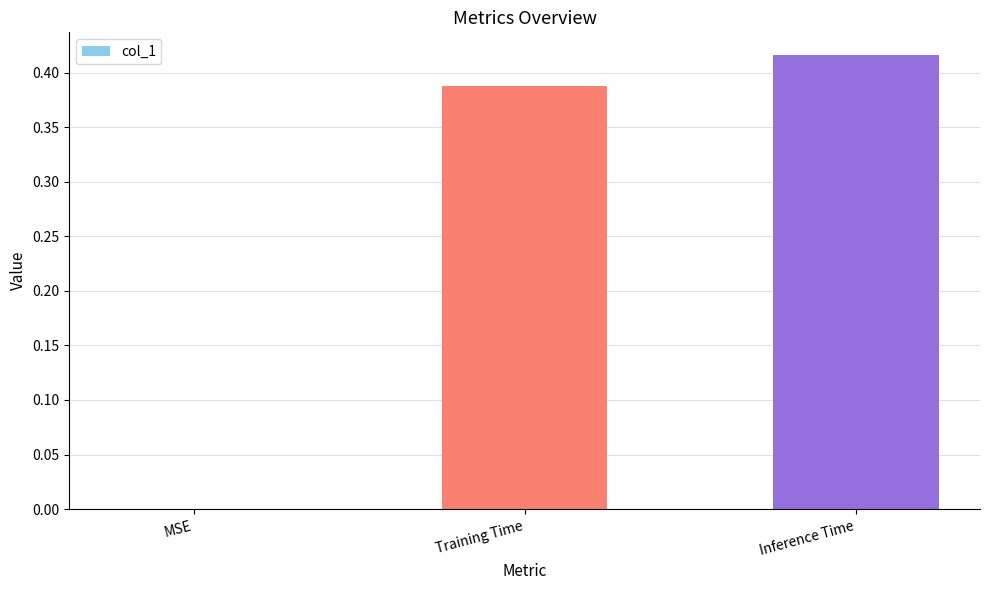

How many series are shown in this chart?

1